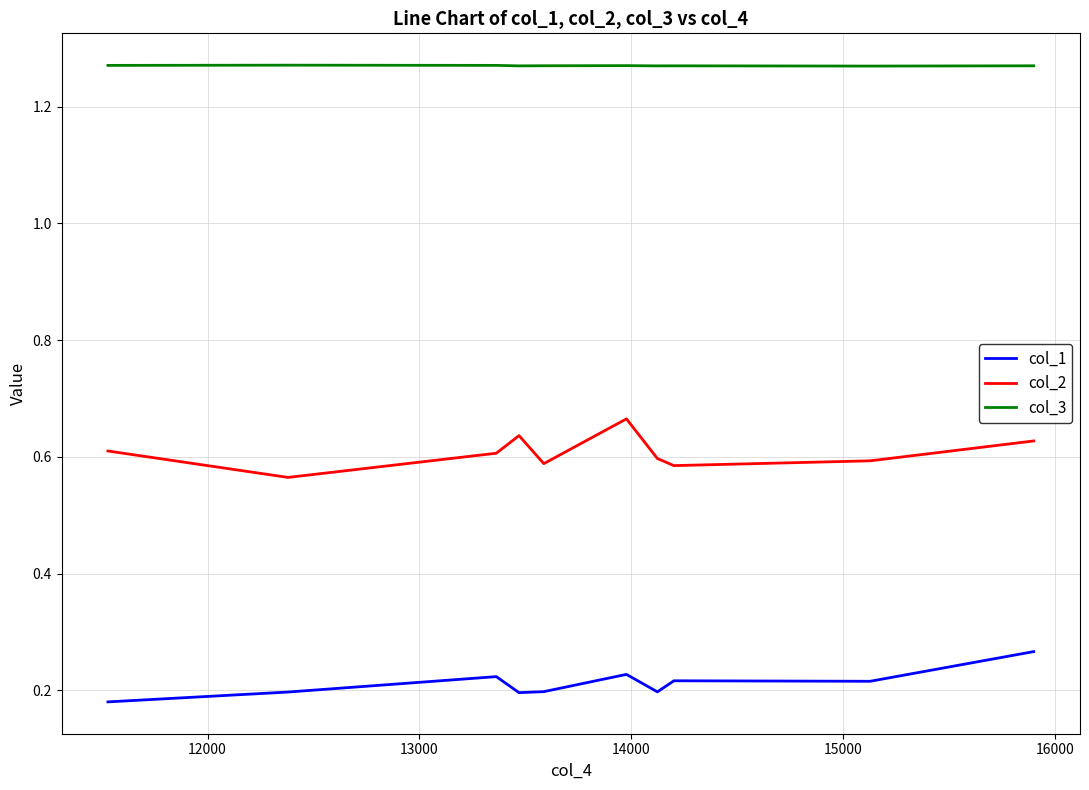

Rank the series by their maximum value, from lowest to highest.

col_1, col_2, col_3